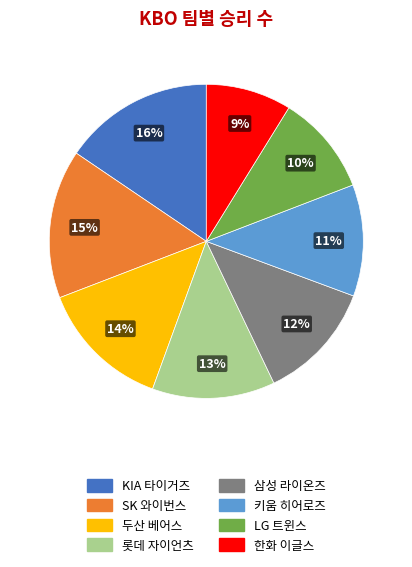

Count the number of slices in the pie.

8